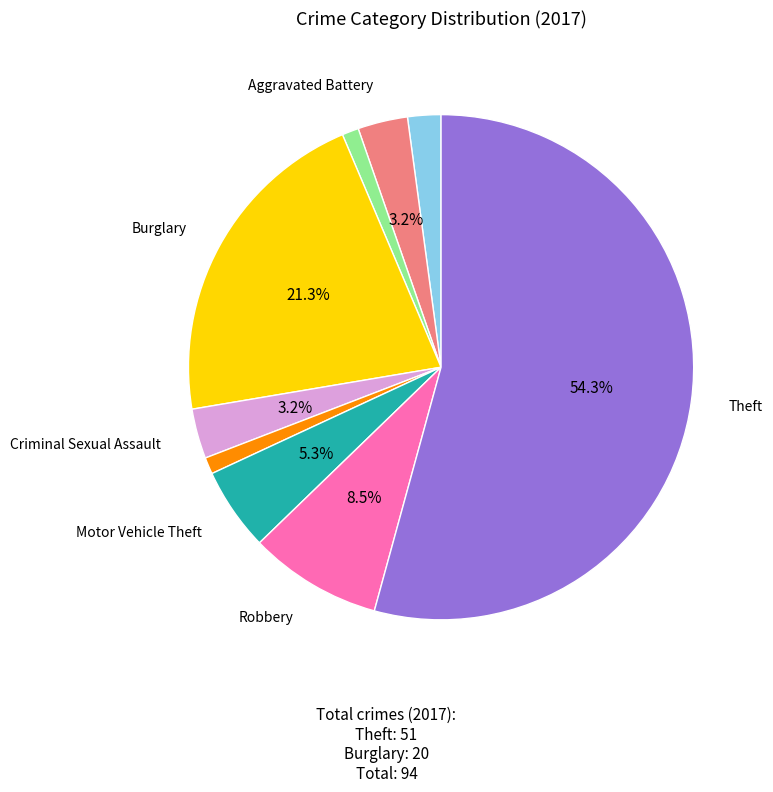

Is there a majority slice in this chart?

Yes